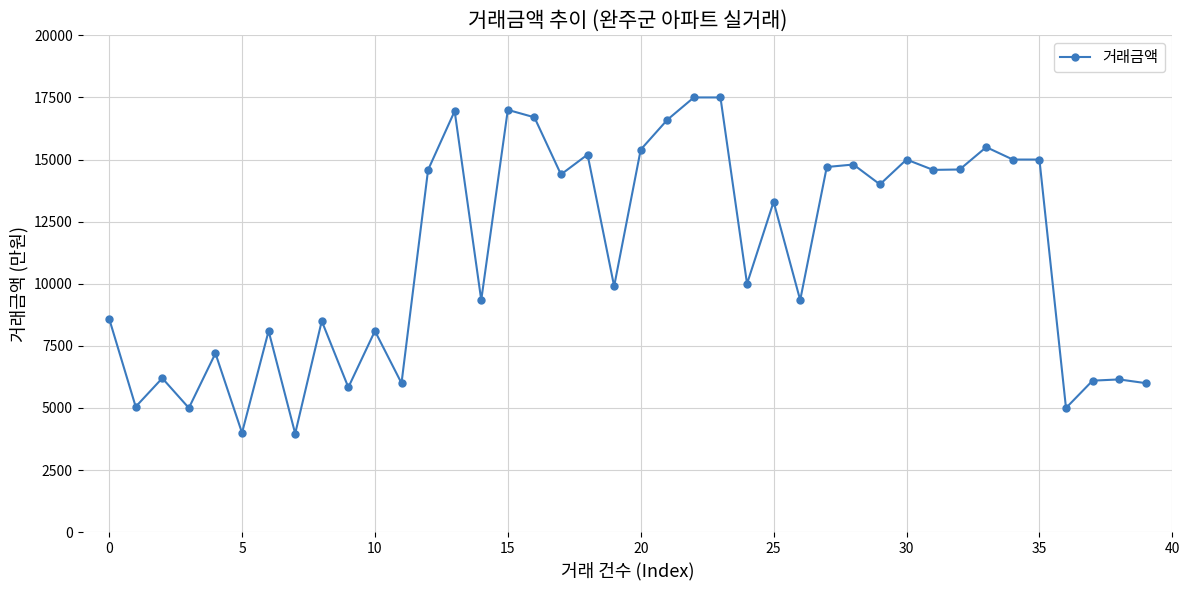

What is the average value?

11168